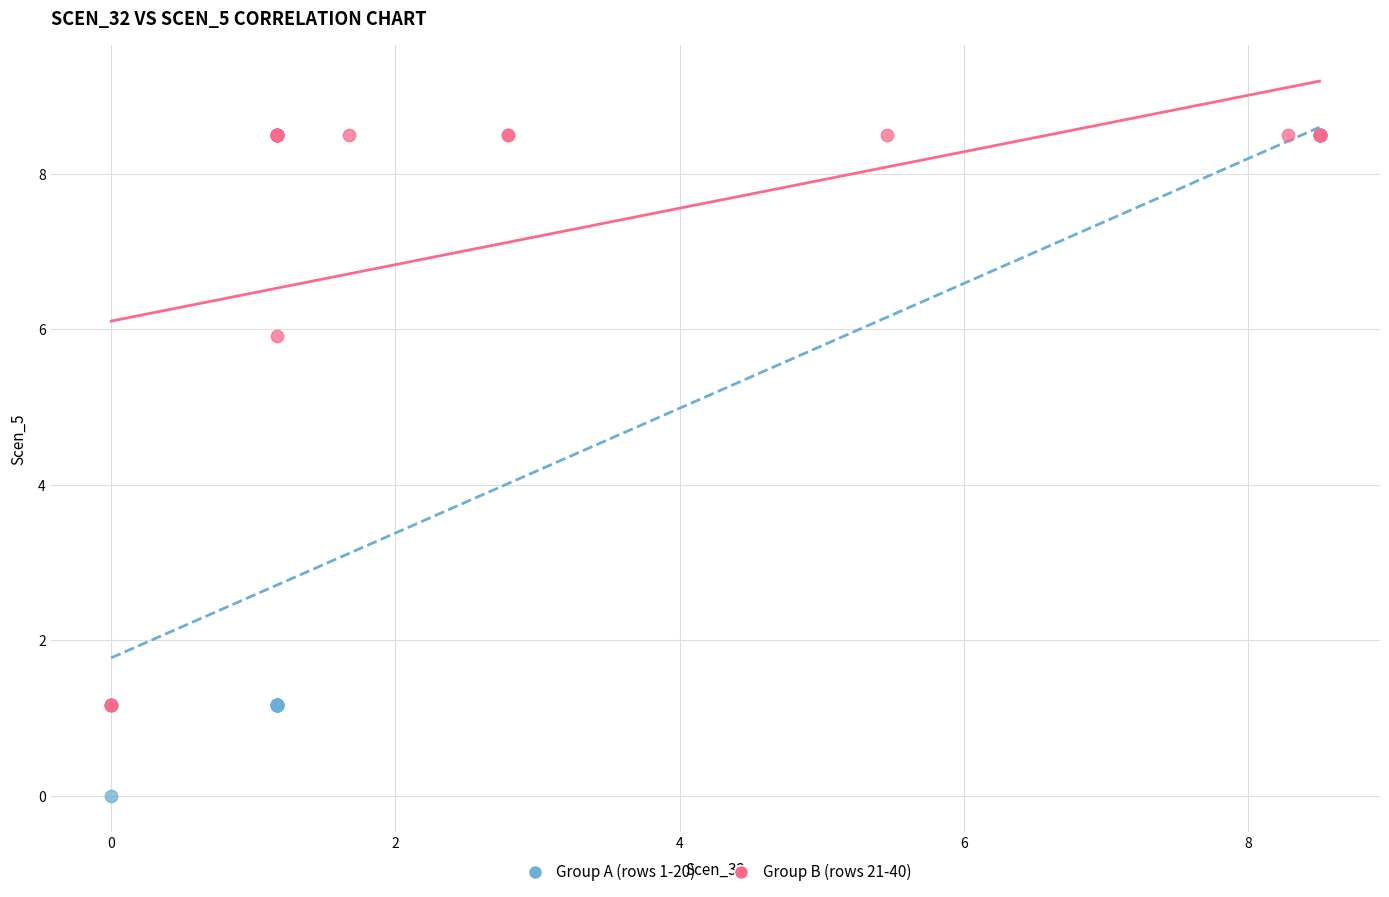

Which series reaches the minimum Y coordinate?

Group A (rows 1-20)